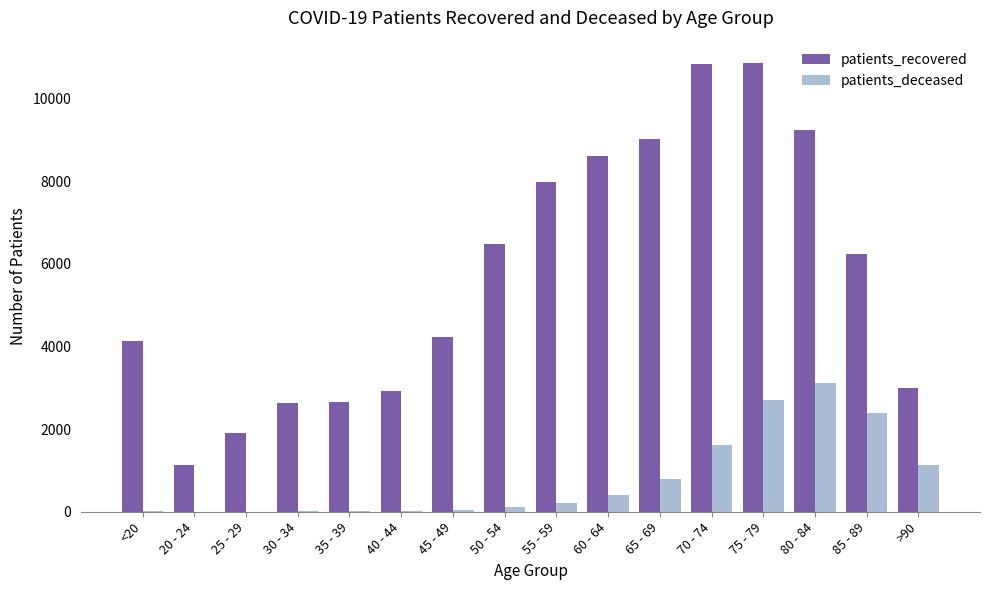

At which category is the sum across all series the highest?

75 - 79